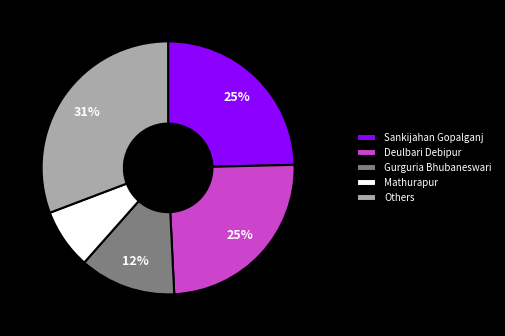

How many slices are in this pie chart?

5